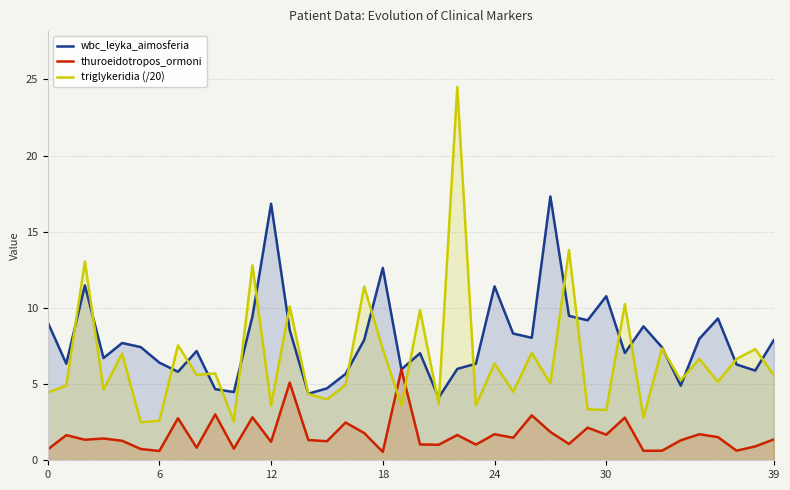

What is the highest value of the wbc_leyka_aimosferia series?

17.3